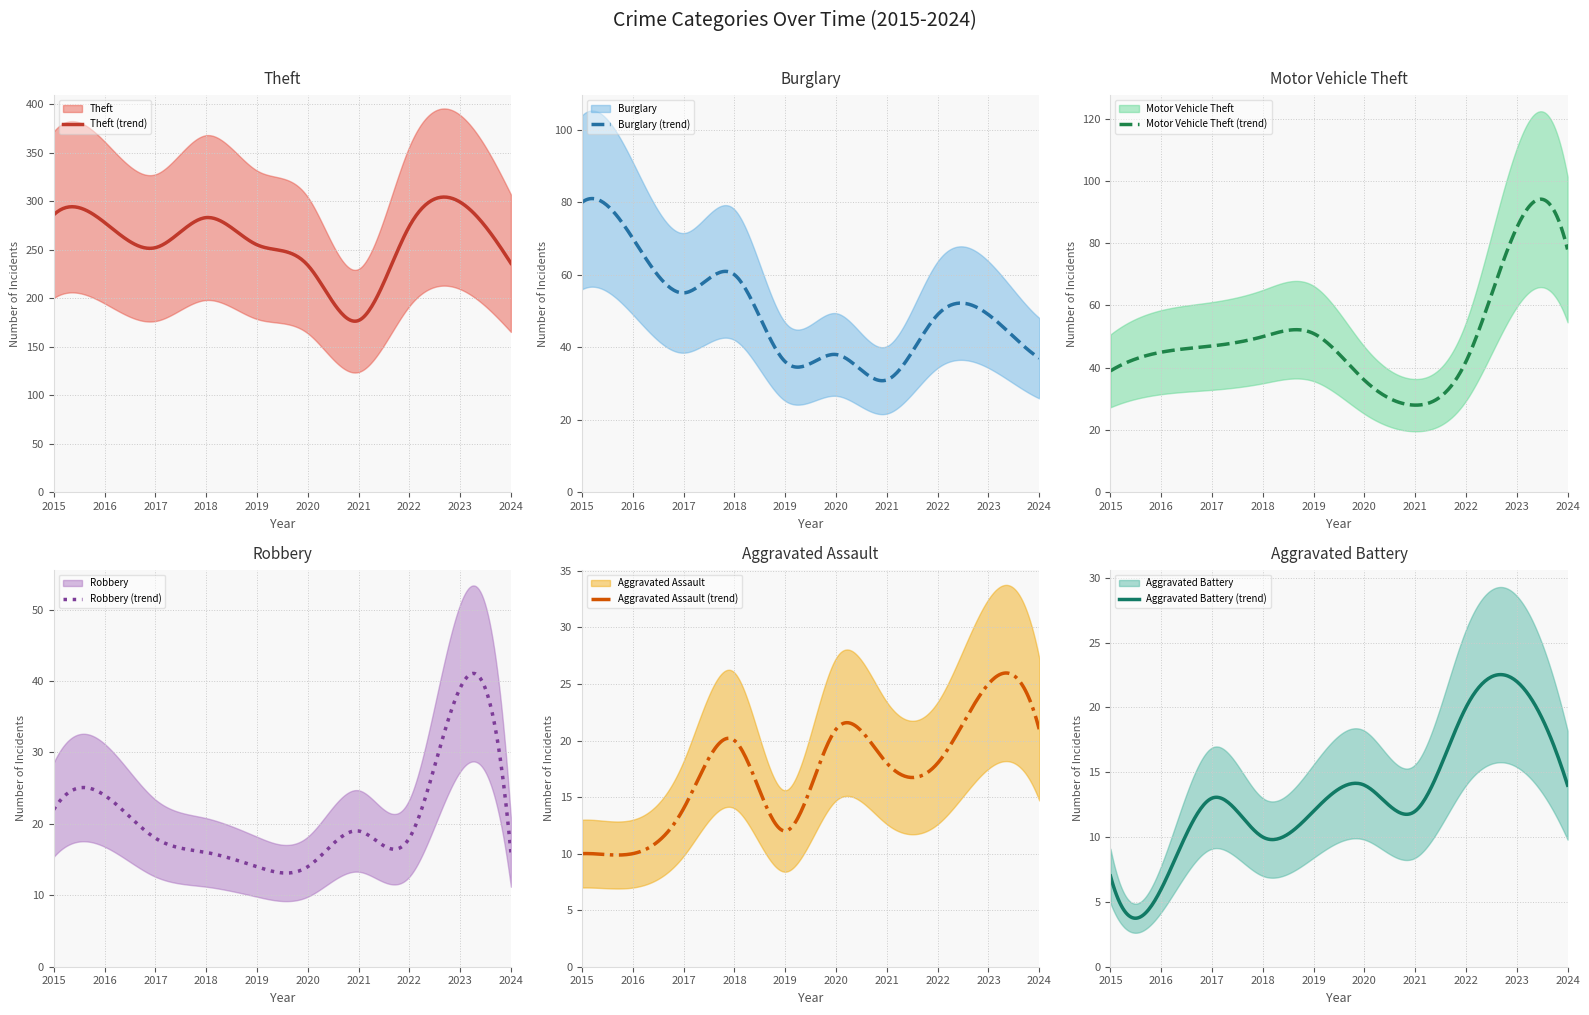

Count the number of categories in the chart.

10